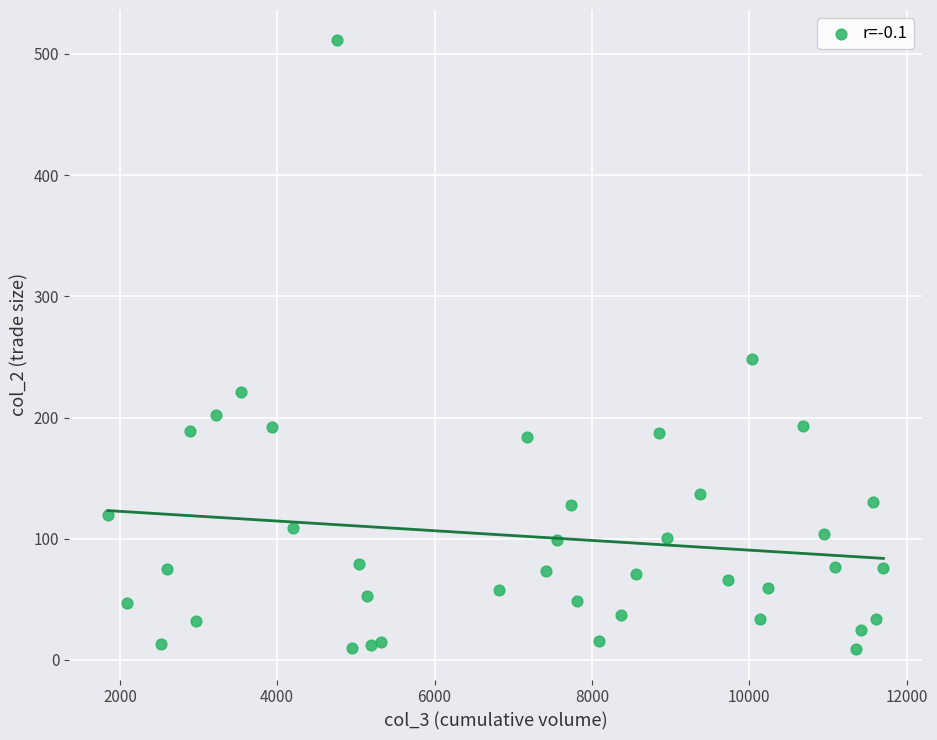

What is the range of X values (max minus min)?

9858